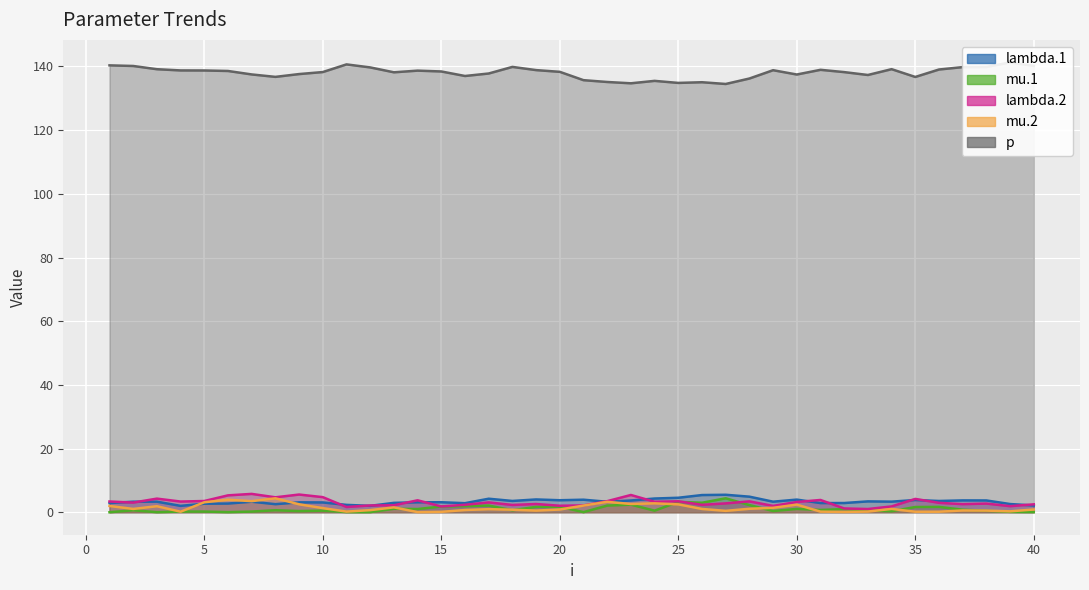

True or false: p and mu.2 intersect in this chart.

False